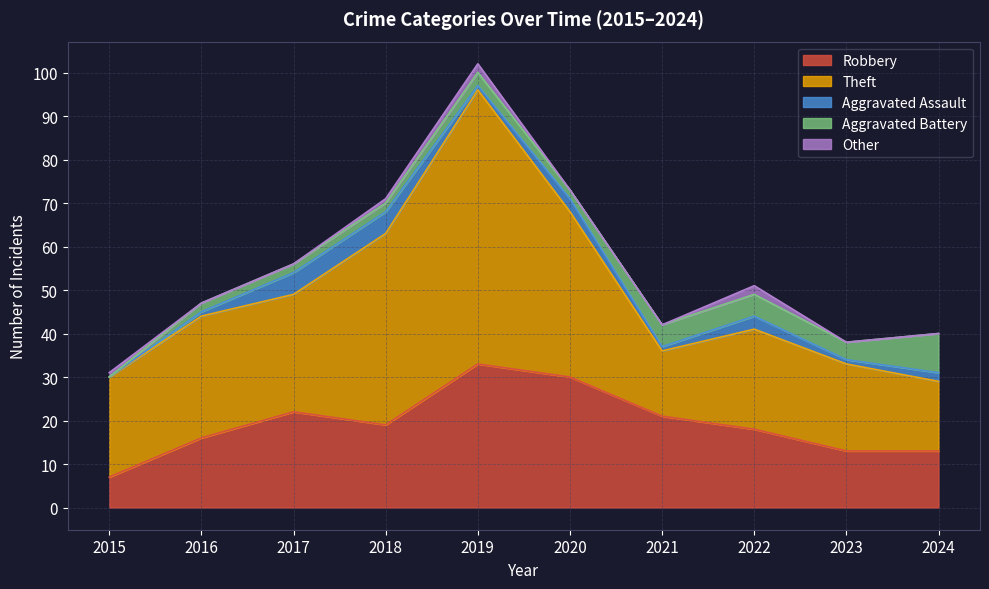

How many values in the Aggravated Battery series exceed 3?

4